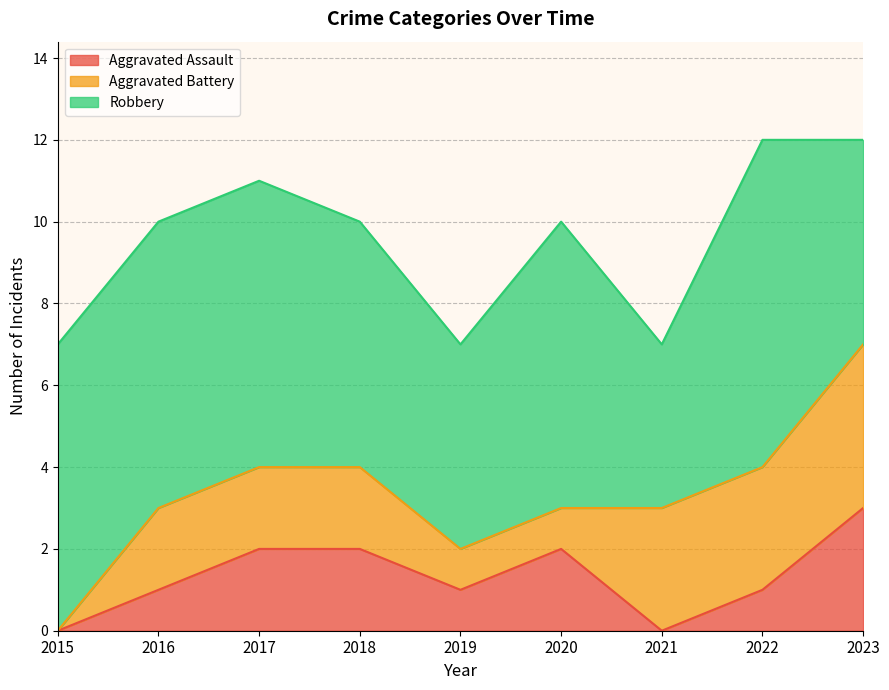

What is the average value of the Aggravated Battery series?

2